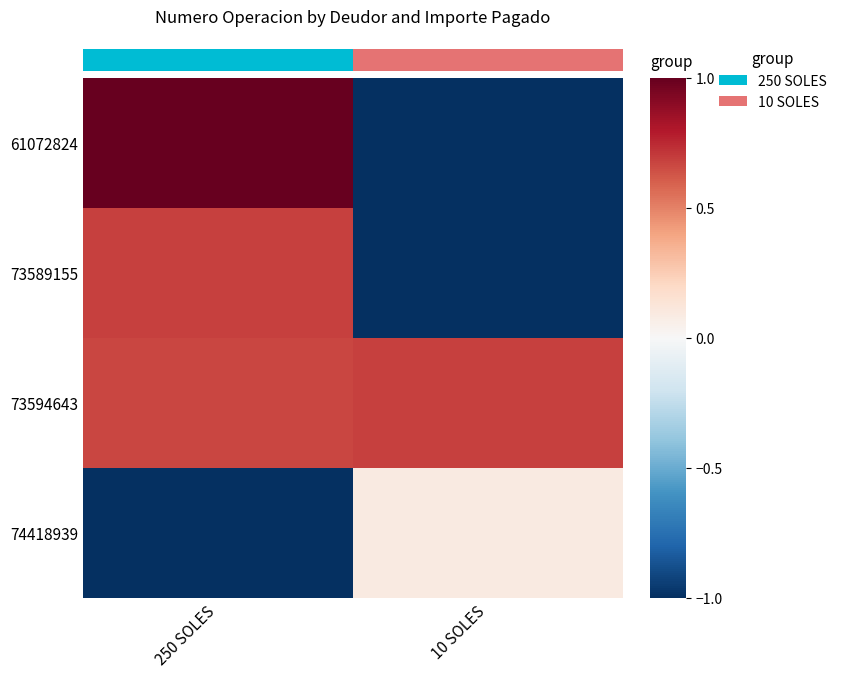

The value of 74418939 at 250 SOLES is -0.4. True or false?

False